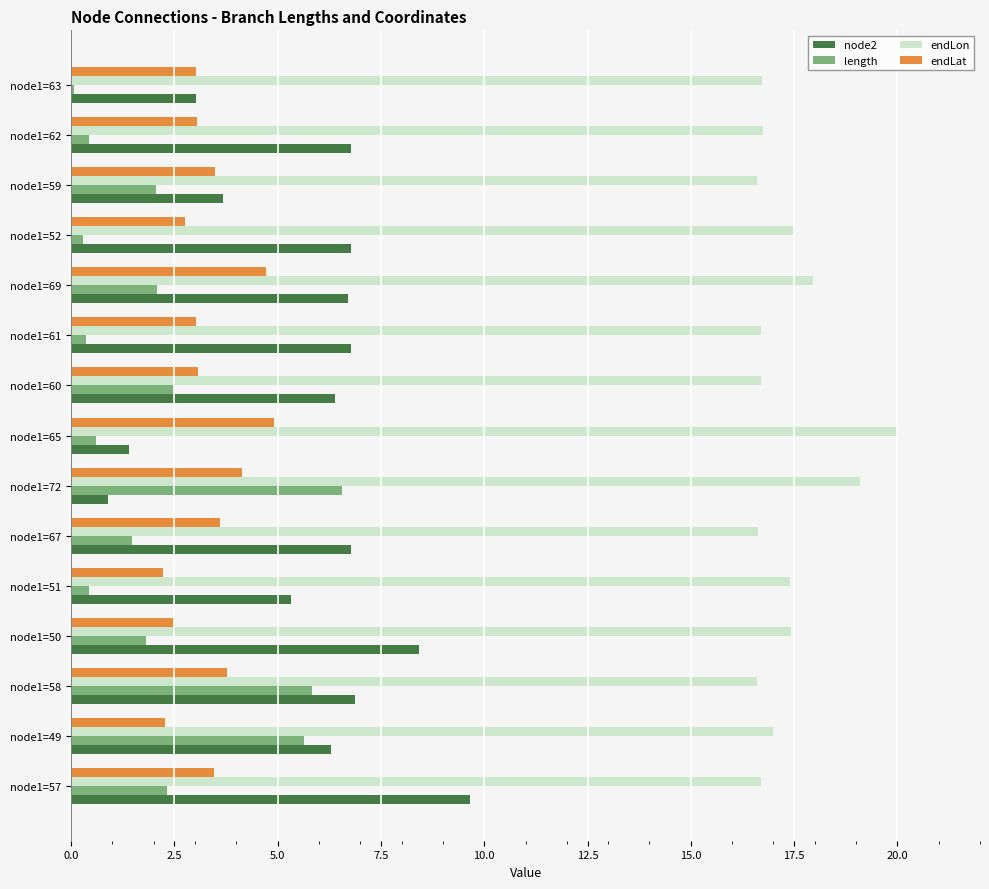

What is the minimum value for node2?

0.9